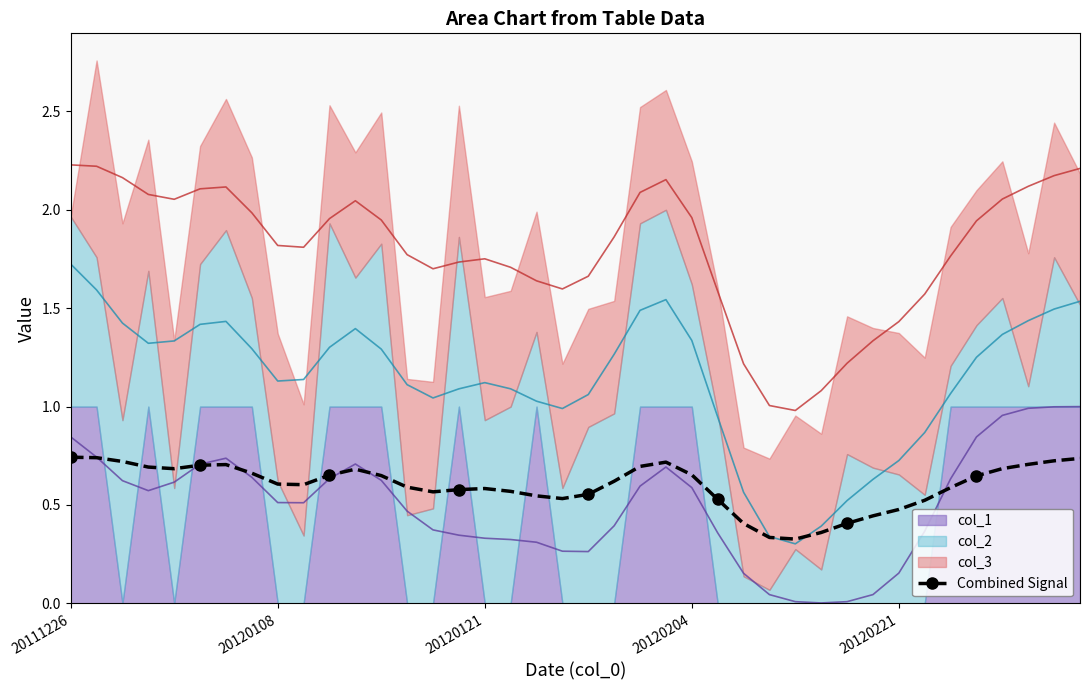

Reading left to right, what are all the values shown in this chart?

0.7	0.7	0.7	0.7	0.7	0.7	0.7	0.7	0.6	0.6	0.7	0.7	0.6	0.6	0.6	0.6	0.6	0.6	0.5	0.5	0.6	0.6	0.7	0.7	0.7	0.5	0.4	0.3	0.3	0.4	0.4	0.4	0.5	0.5	0.6	0.6	0.7	0.7	0.7	0.7